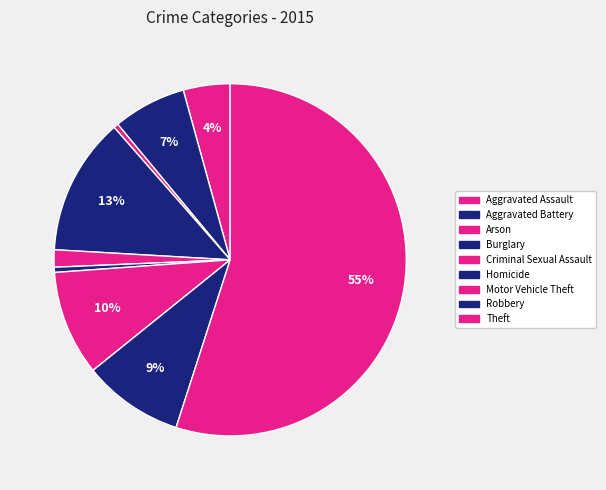

How many slices are in this pie chart?

9